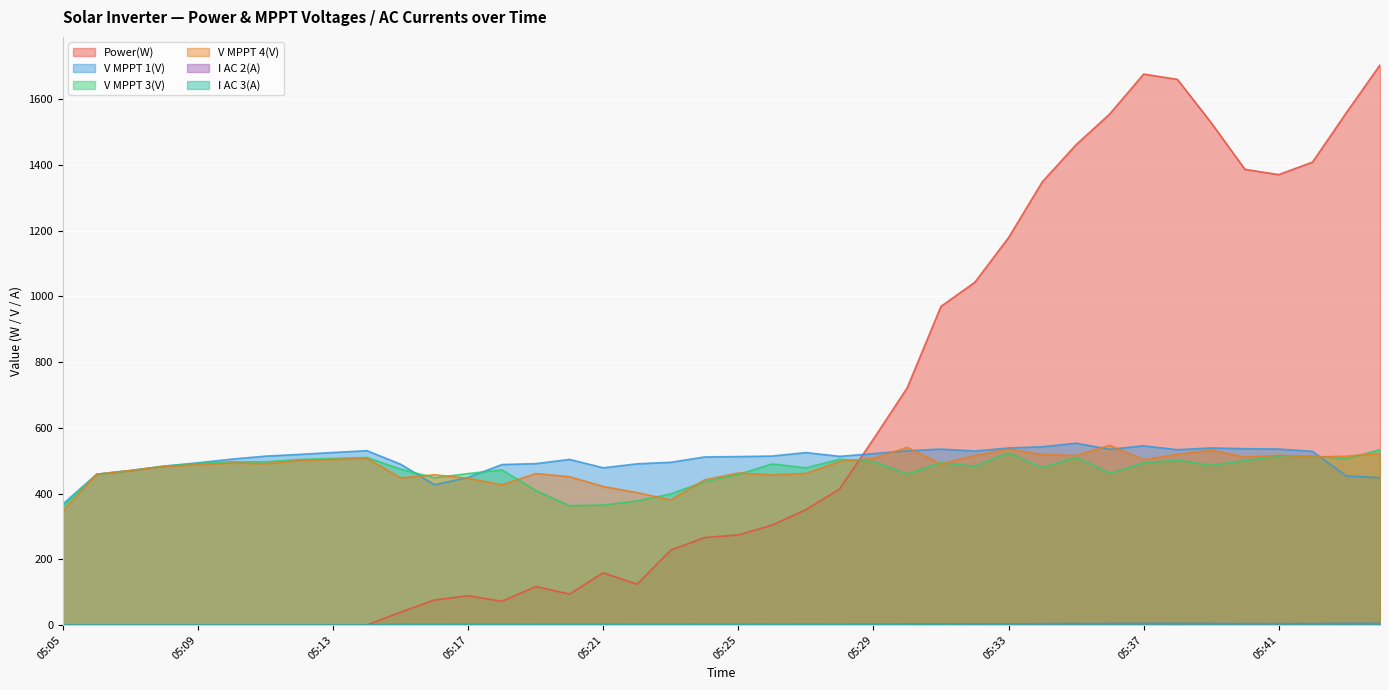

Where do Power(W) and V MPPT 1(V) first cross each other?

05:28 and 05:29